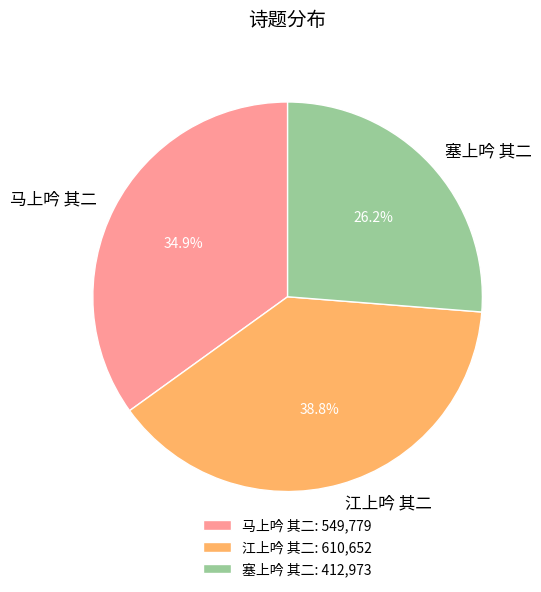

Count the number of slices in the pie.

3